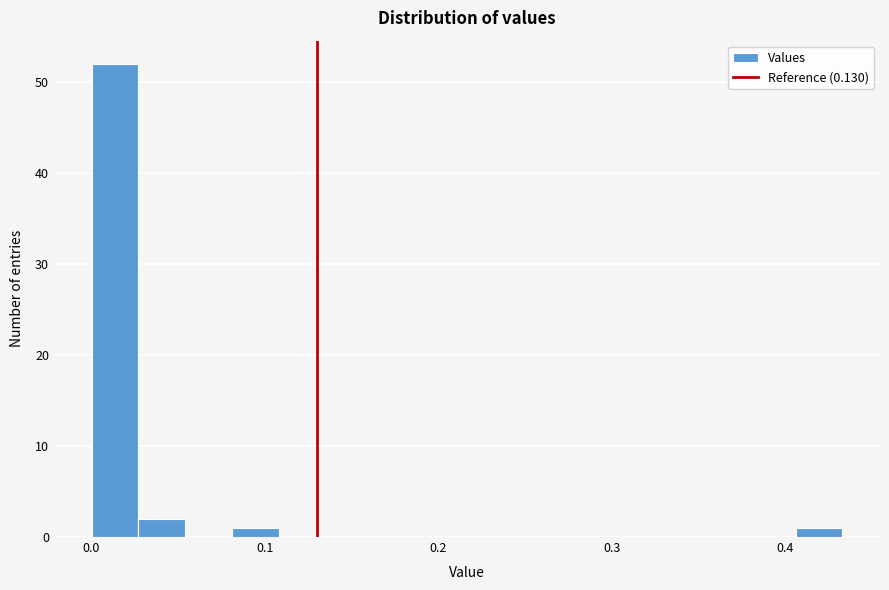

Around what value on the x-axis is the tallest bar? Give the approximate position of its centre, as read against the axis.

0.01